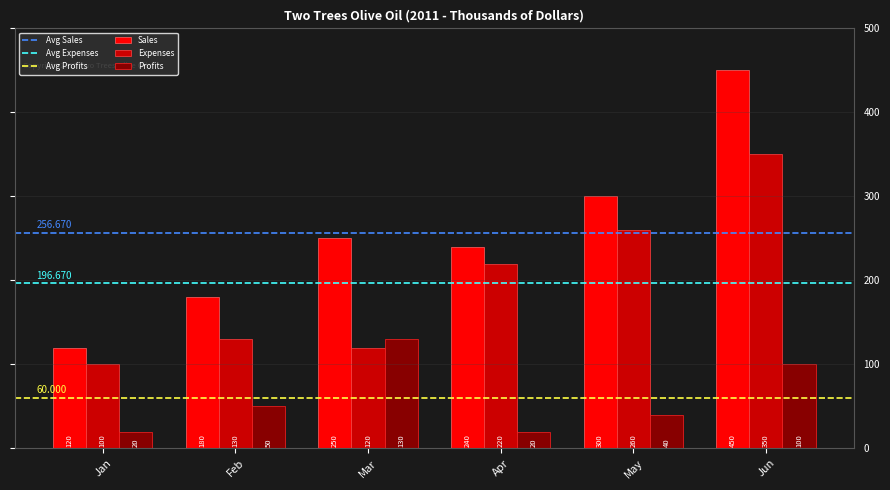

Reading left to right, what are all the values shown in this chart?

Sales: 120	180	250	240	300	450
Expenses: 100	130	120	220	260	350
Profits: 20	50	130	20	40	100